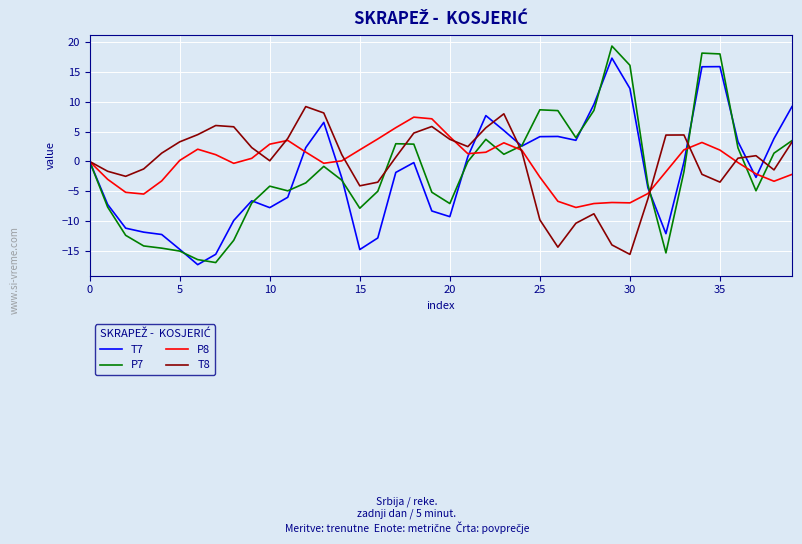

Rank the series by their maximum value, from lowest to highest.

P8, T8, T7, P7